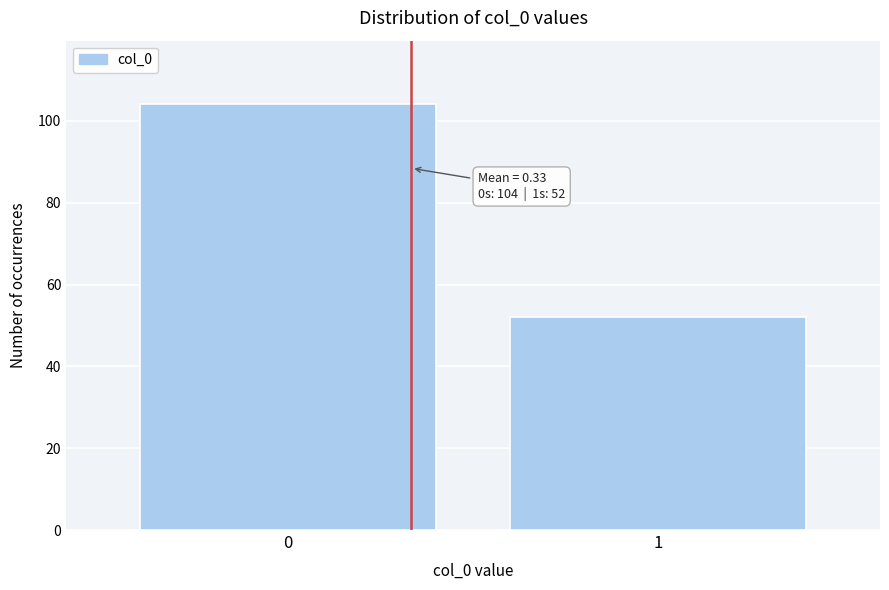

Reading right to left, list all the values displayed in this chart.

1=52	0=104